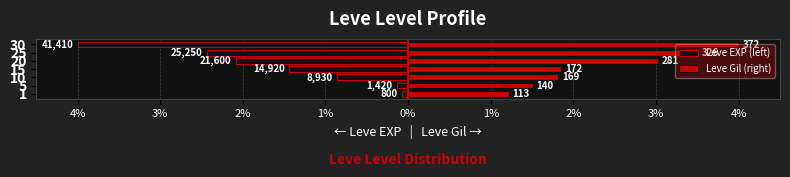

Which series changed the most between 1 and 30?

Leve EXP (left)